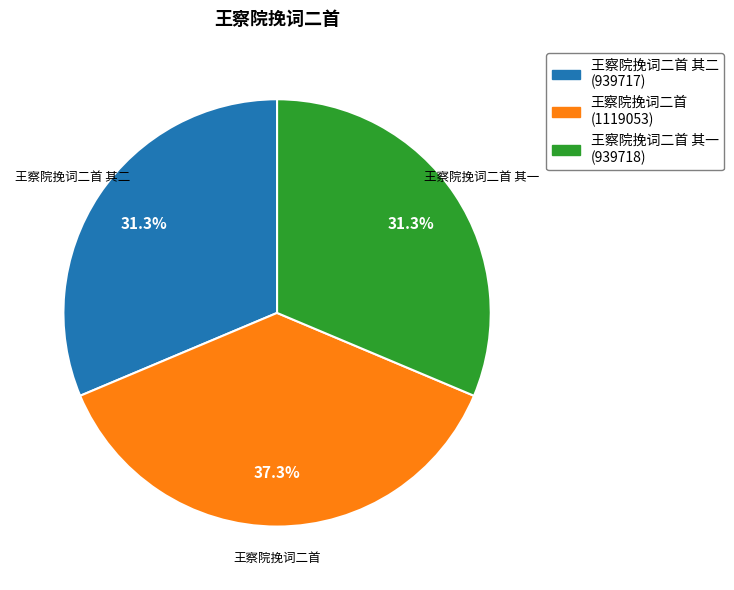

Is it true that 王察院挽词二首 is 51% of the pie?

False